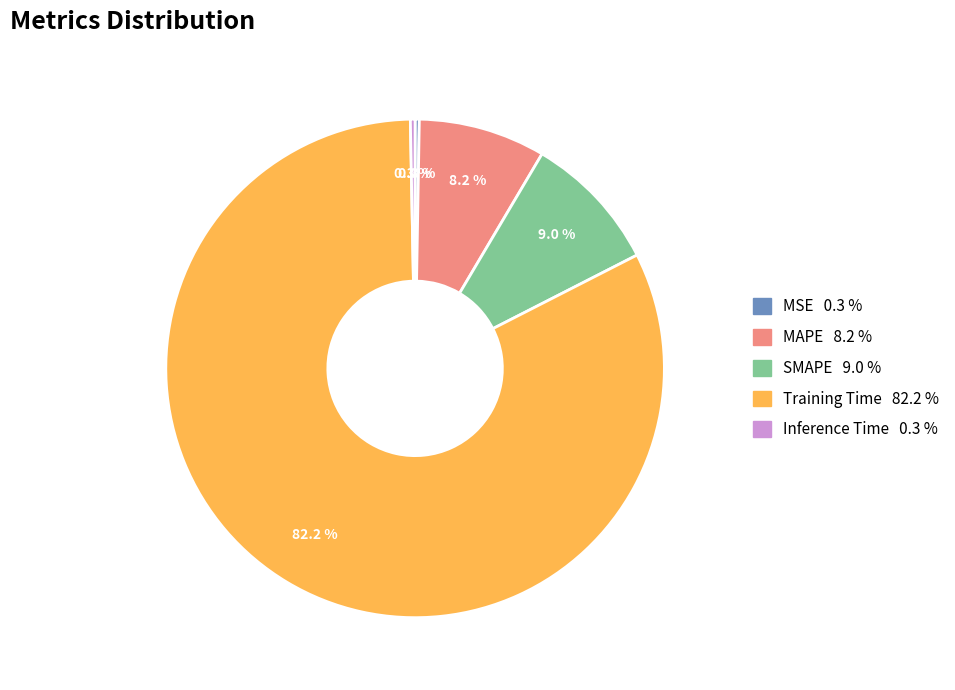

What is the largest slice in the pie chart?

Training Time